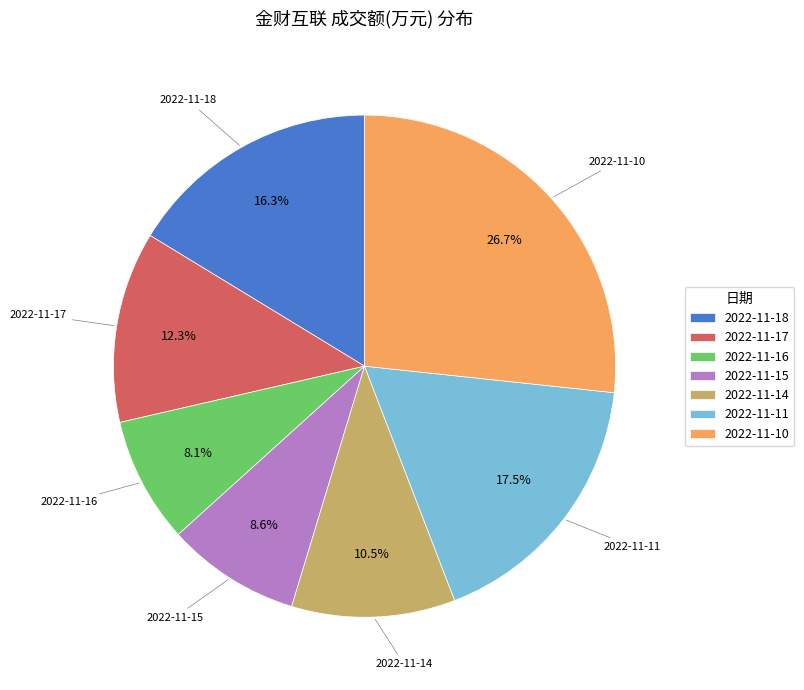

Rank the categories by value from lowest to highest.

2022-11-16, 2022-11-15, 2022-11-14, 2022-11-17, 2022-11-18, 2022-11-11, 2022-11-10